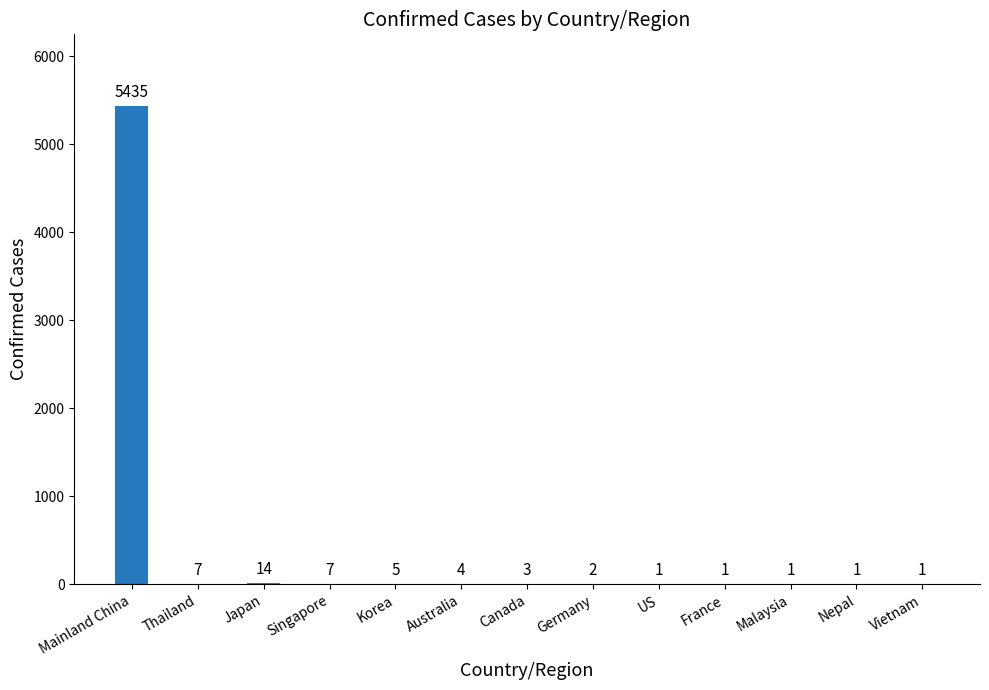

What is the greatest value displayed?

5435